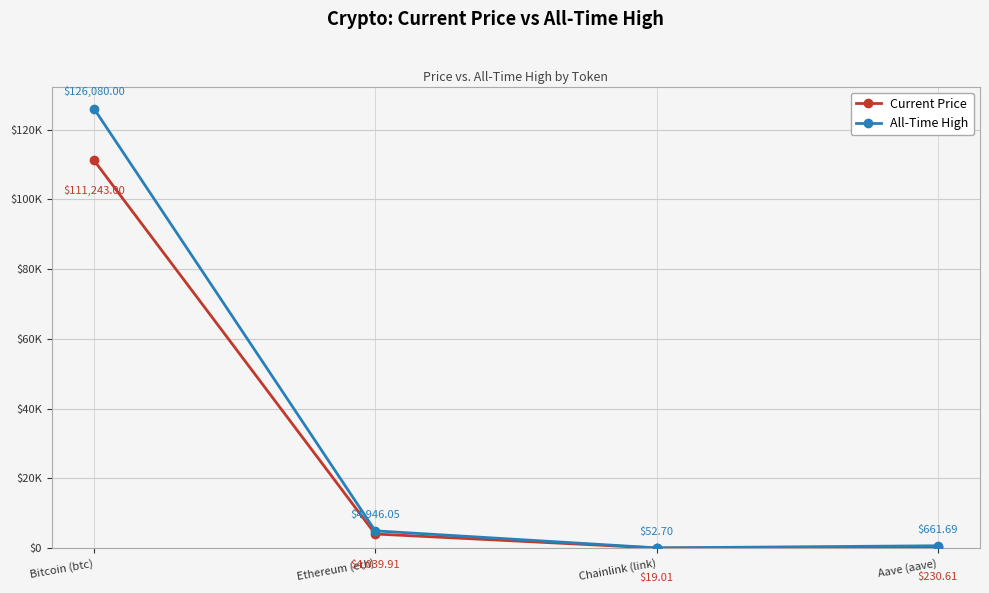

Rank the series at Chainlink (link) from highest to lowest value.

All-Time High, Current Price